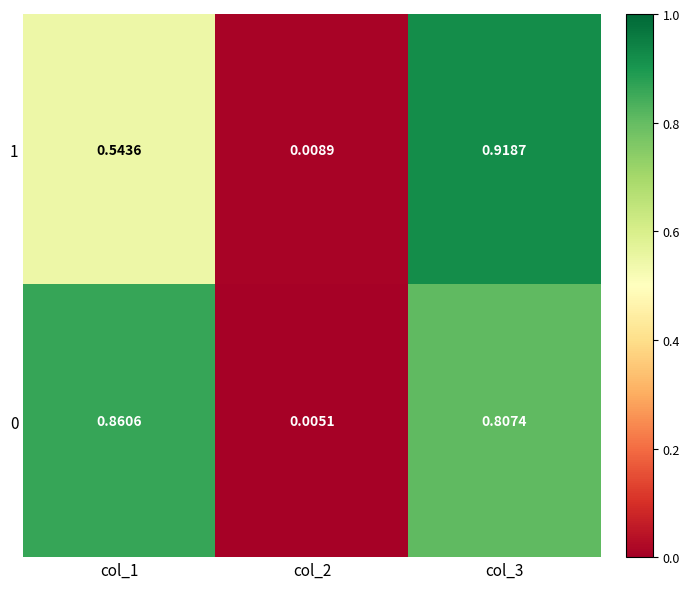

Is the value of 1 at col_1 greater than the value of 0 at col_2?

Yes